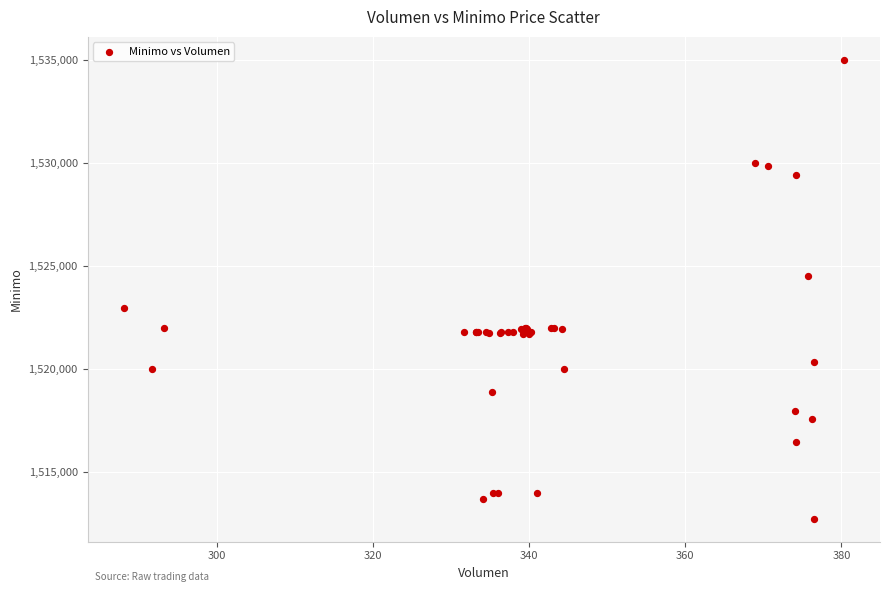

What Y value in the scatter plot is closest to 1523862?

1524513